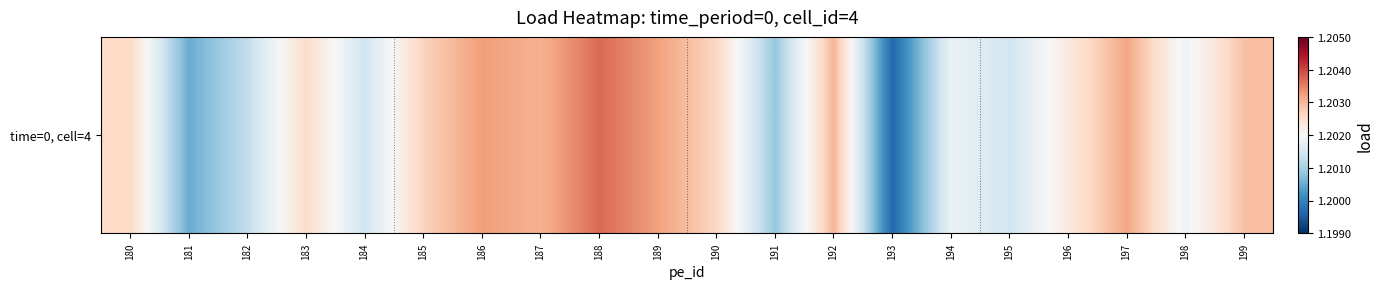

The chart shows a value of 1.2 at 193. True or false?

True